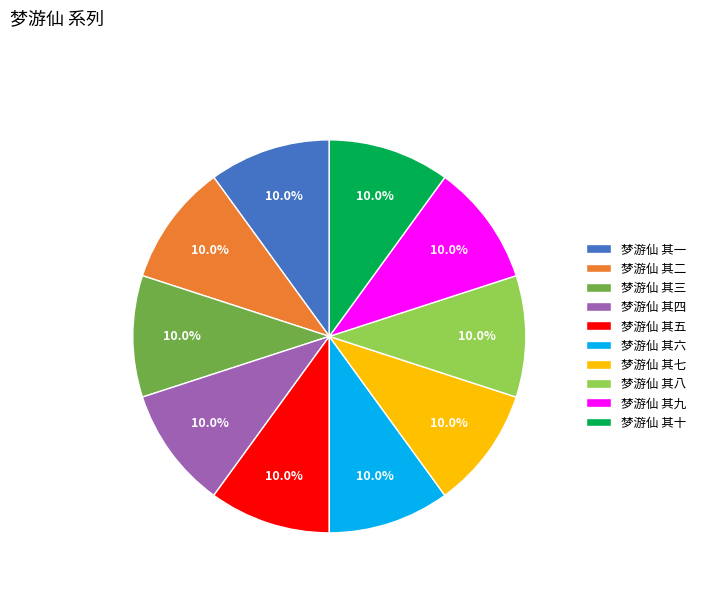

Does 梦游仙 其三 represent more than half of the total?

No